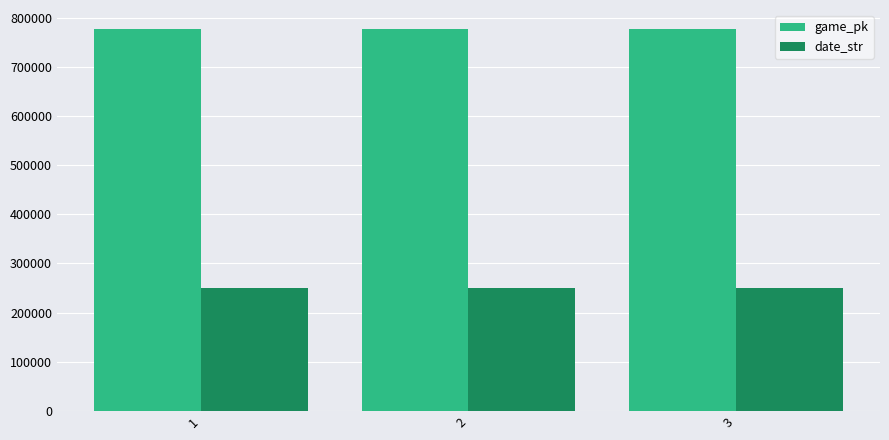

Is the value of game_pk at 3 greater than the value of date_str at 3?

Yes